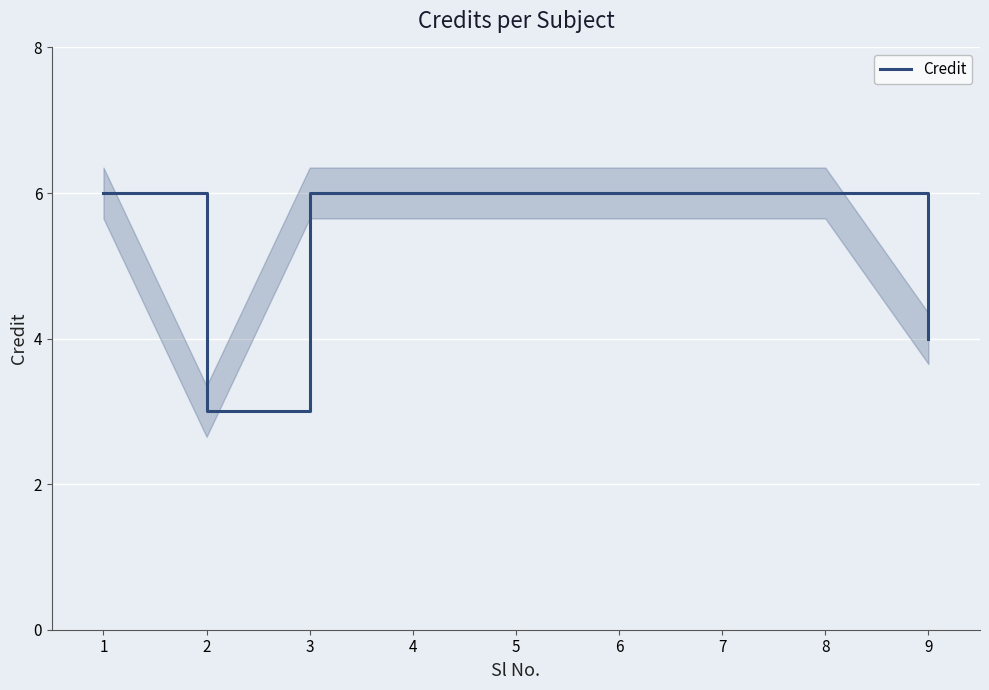

Is it true that the value at 1 is 6?

True